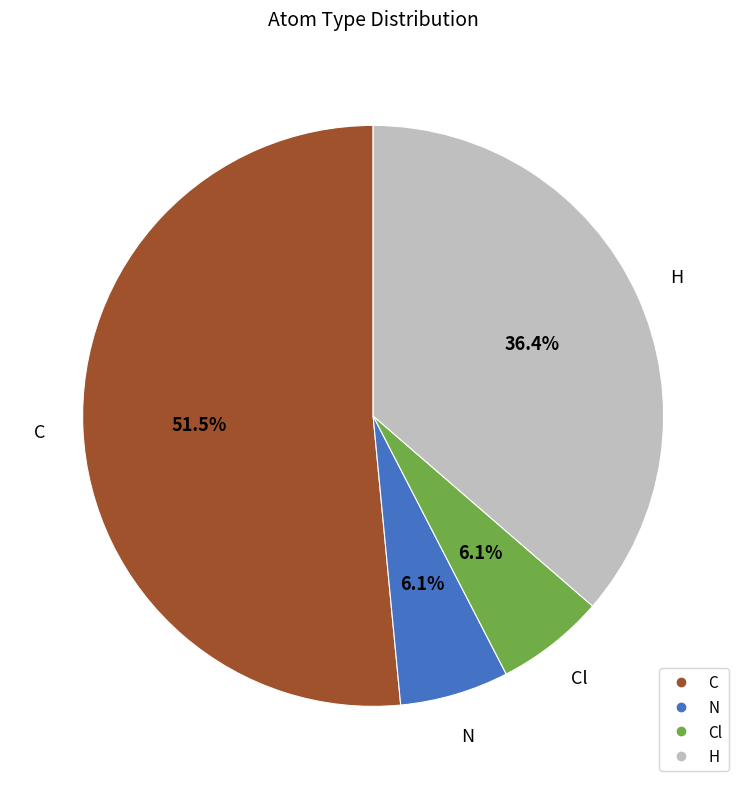

Does any single category account for the majority?

Yes